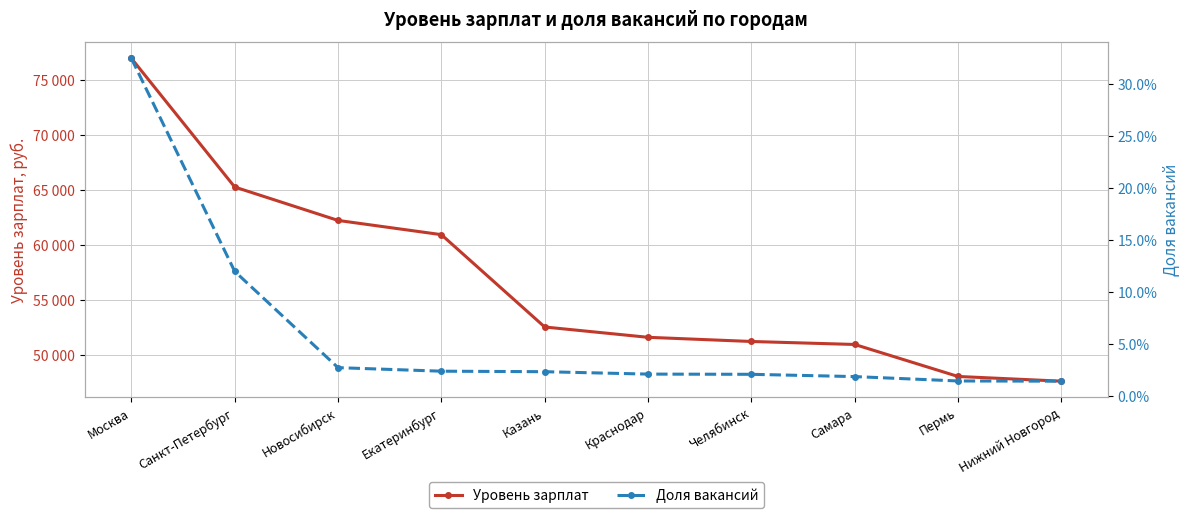

What is the sum of the Уровень зарплат values at Москва and Пермь?

125059.0